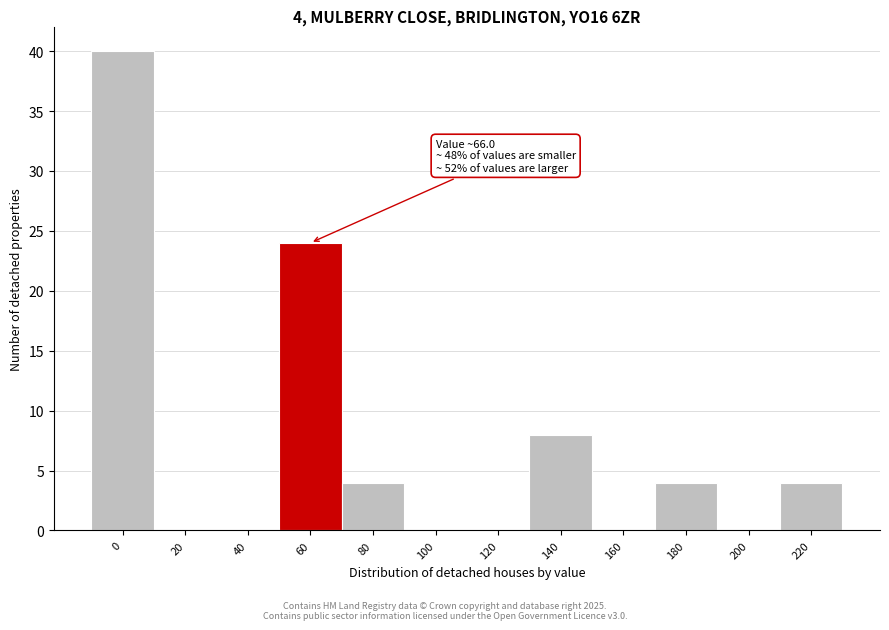

Reading left to right, transcribe all the data shown in this chart.

0=40	20=0	40=0	60=24	80=4	100=0	120=0	140=8	160=0	180=4	200=0	220=4